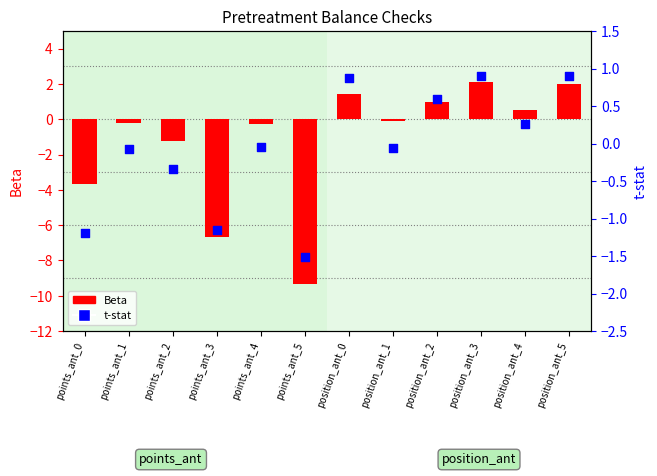

Which series contains the lowest Y value?

Beta